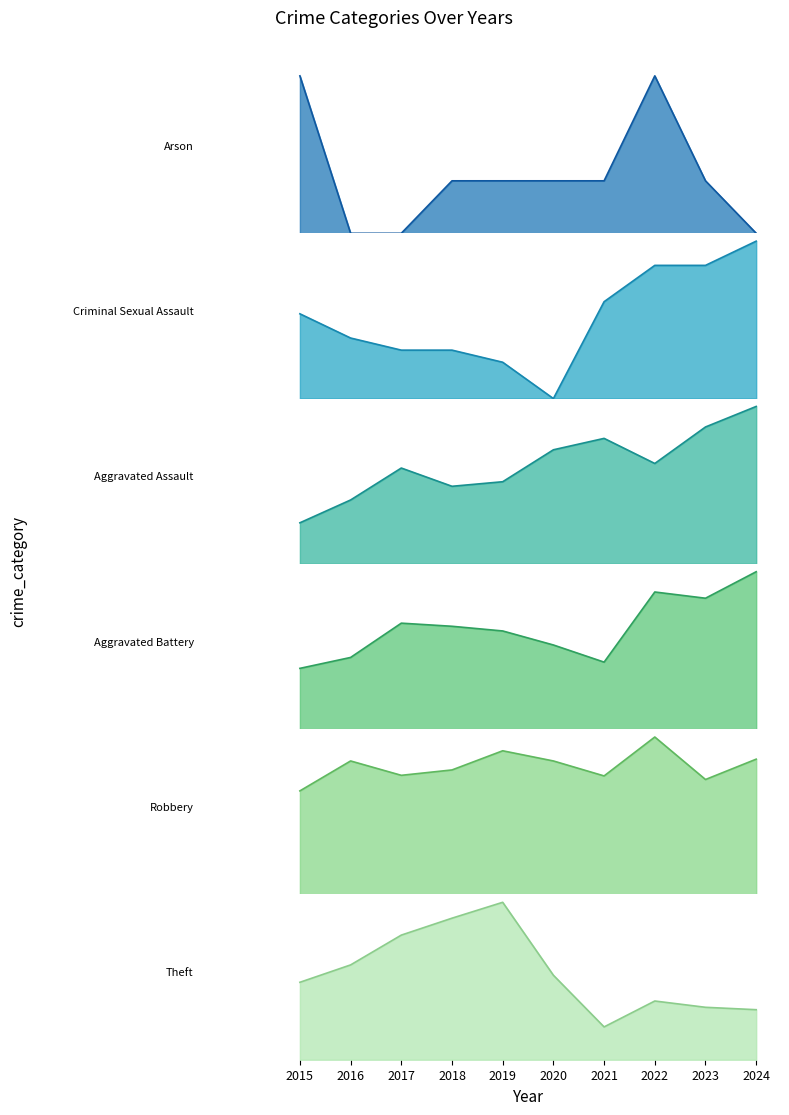

How many interior local peaks does the Aggravated Battery series have?

2